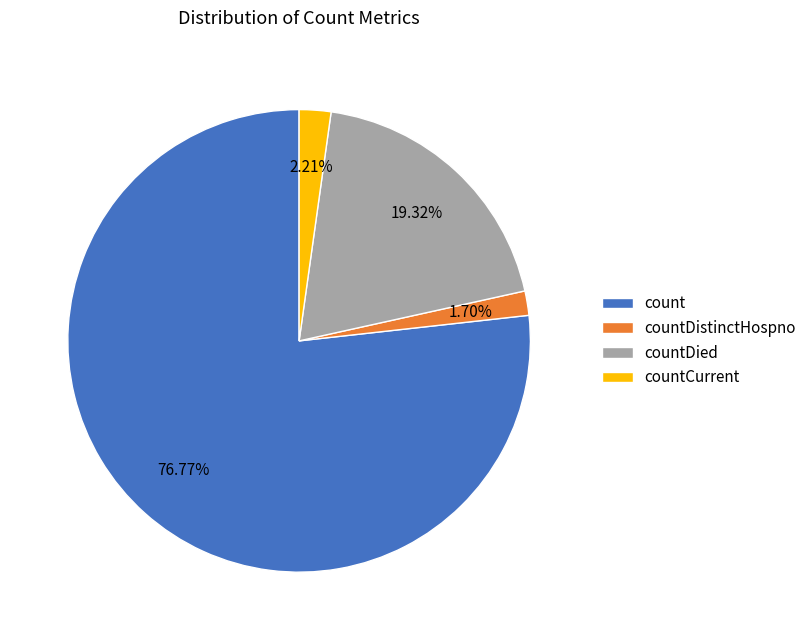

Approximately how many times larger is the value at countDistinctHospno compared to countCurrent?

0.8